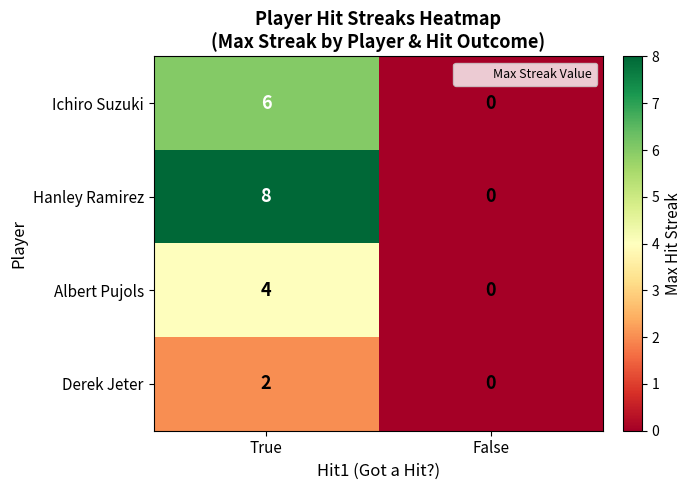

Which series changed the most between True and False?

Hanley Ramirez